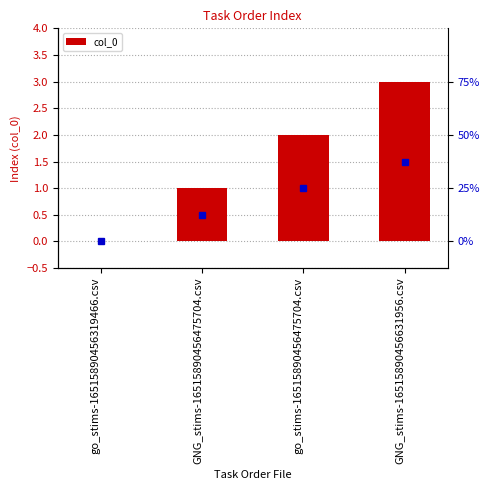

What is the label of the 4th bar from the right?

go_stims-16515890456319466.csv